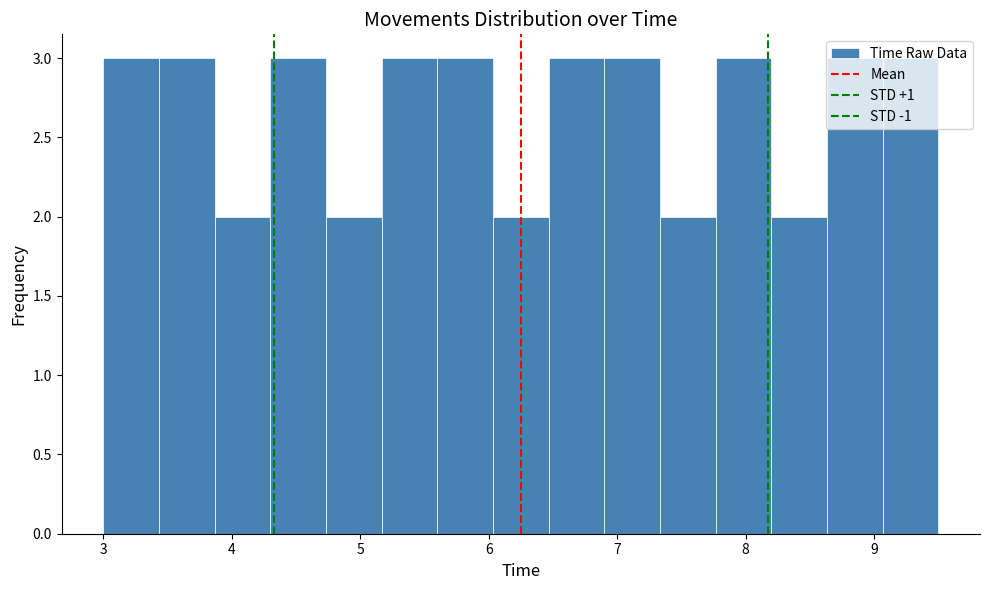

Reading left to right, list every bar in this chart as the range it spans on the x-axis followed by its height. Neither the bar edges nor the heights are printed on the chart, so give them approximately, as read against the axes.

3.0 to 3.4: 3
3.4 to 3.9: 3
3.9 to 4.3: 2
4.3 to 4.7: 3
4.7 to 5.2: 2
5.2 to 5.6: 3
5.6 to 6.0: 3
6.0 to 6.5: 2
6.5 to 6.9: 3
6.9 to 7.3: 3
7.3 to 7.8: 2
7.8 to 8.2: 3
8.2 to 8.6: 2
8.6 to 9.1: 3
9.1 to 9.5: 3